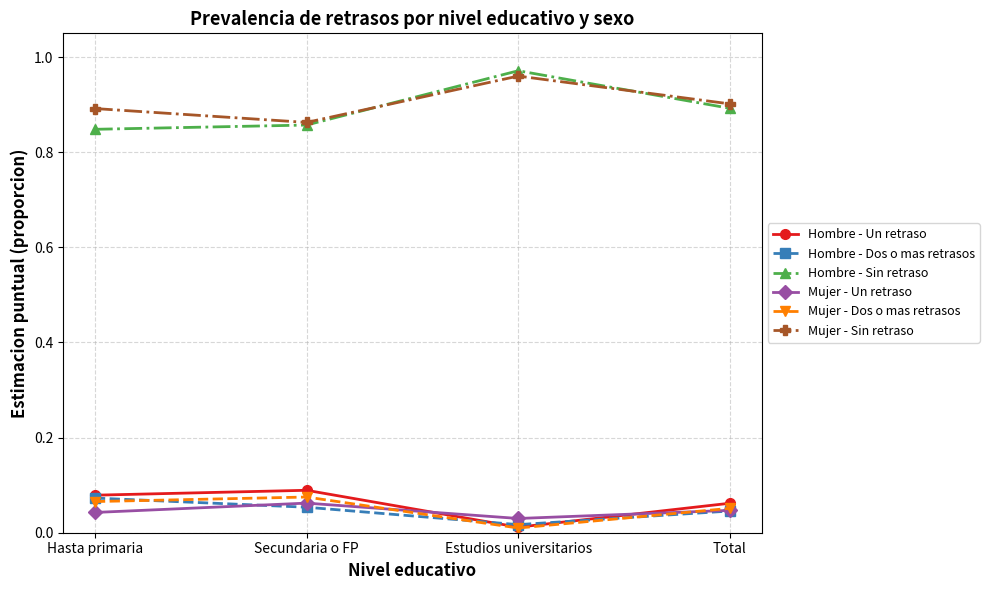

True or false: Hombre - Un retraso and Hombre - Sin retraso cross at least once.

False